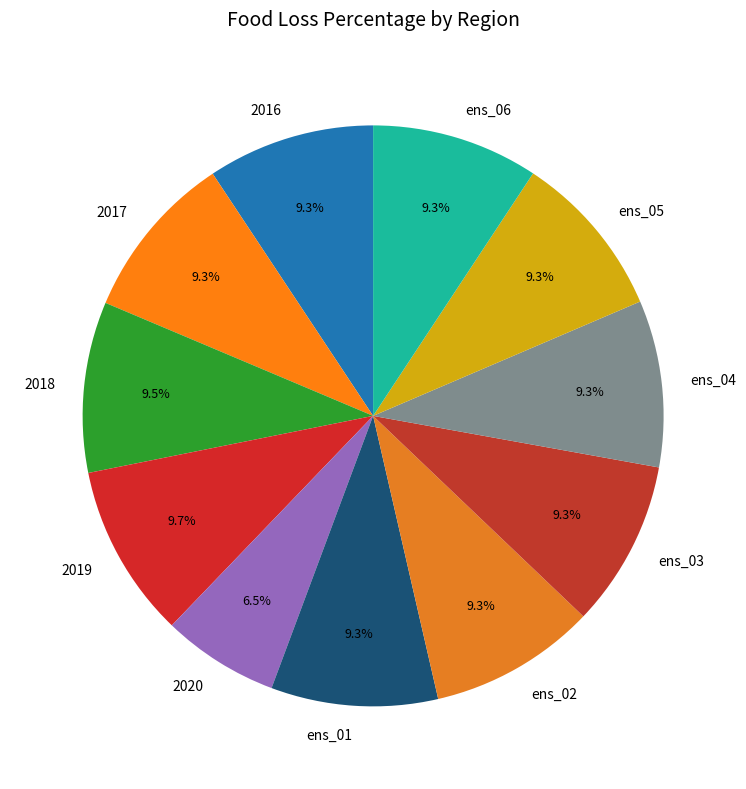

True or false: ens_02 accounts for 23% of the total.

False